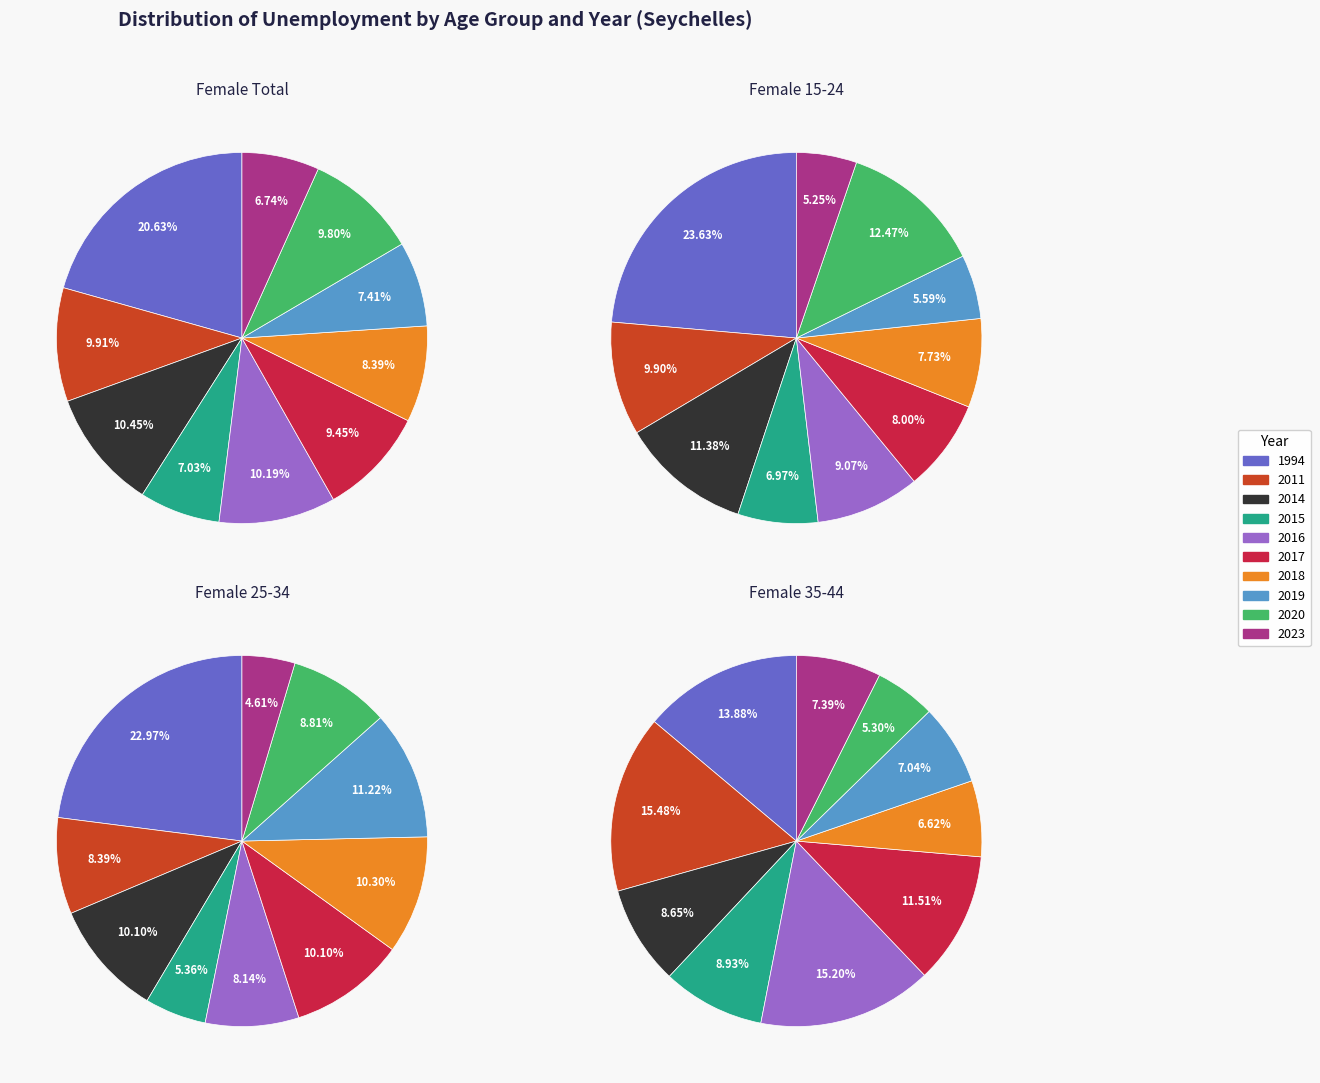

The 2020 slice represents 9% of the pie. True or false?

True